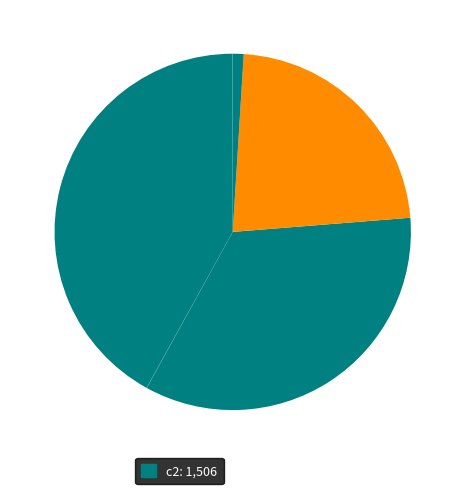

How many slices are in this pie chart?

7